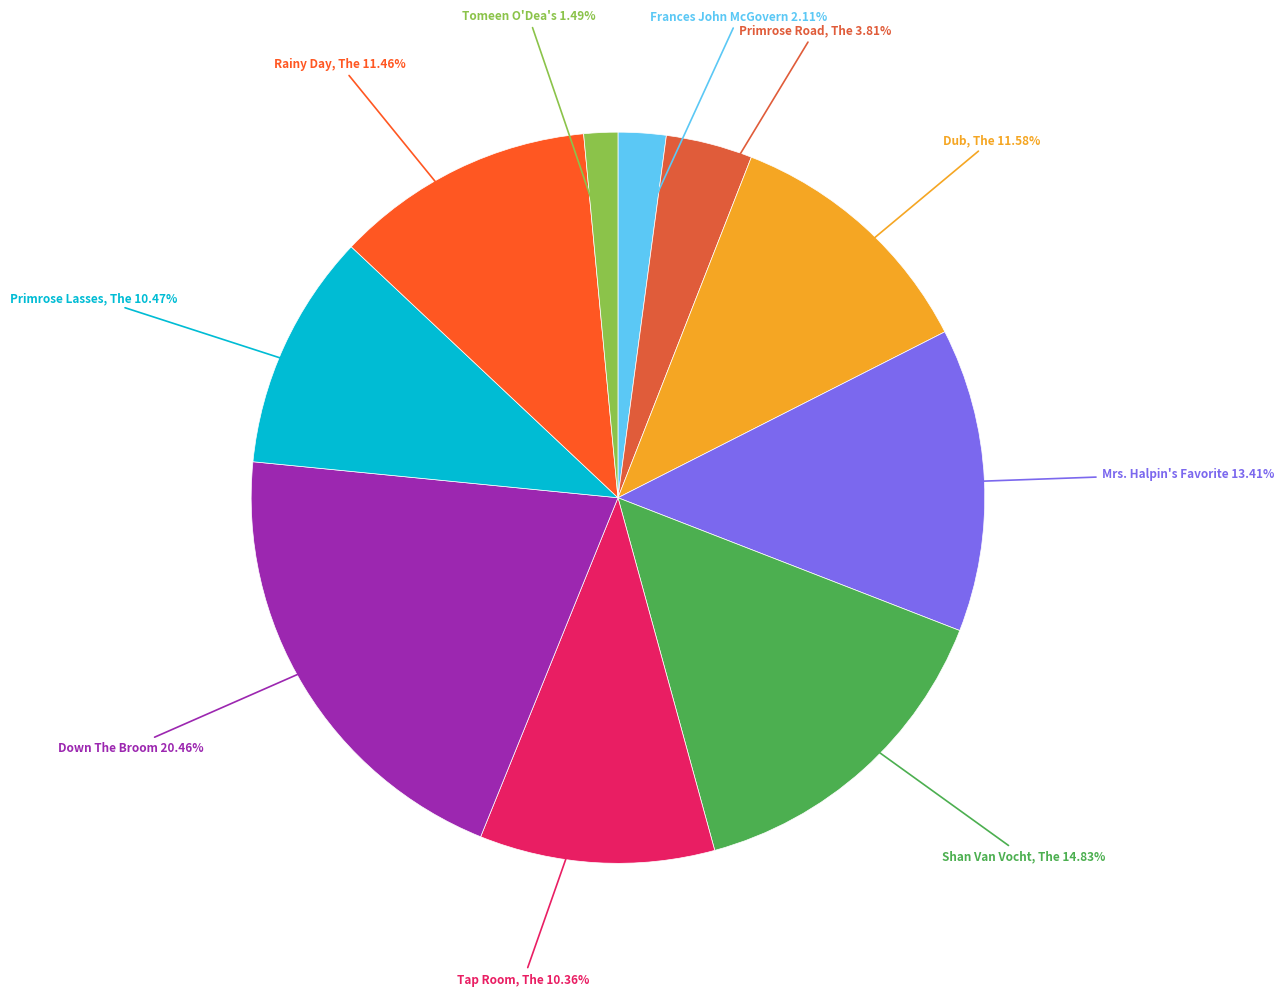

How many segments does this pie chart have?

10